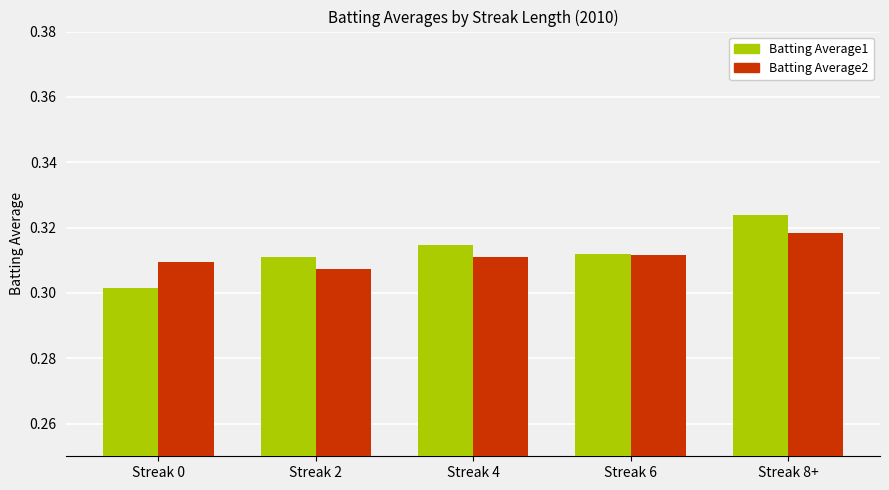

What are all the series names shown in the legend?

Batting Average1, Batting Average2